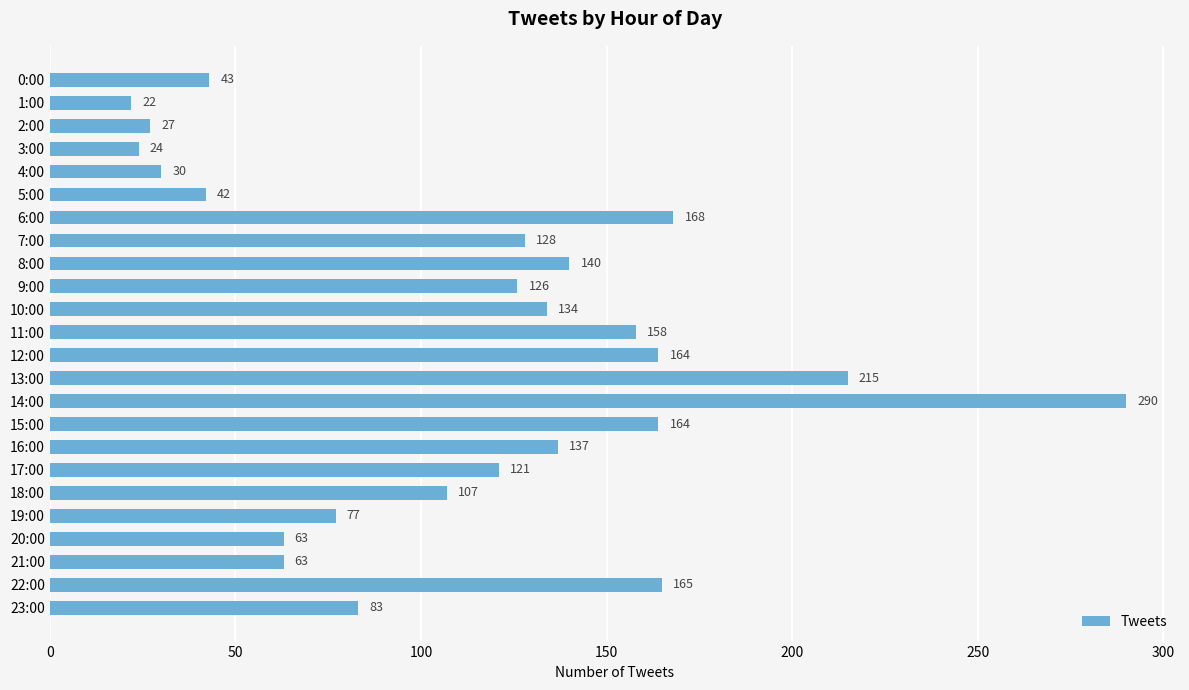

Which label corresponds to the smallest value in the chart?

1:00